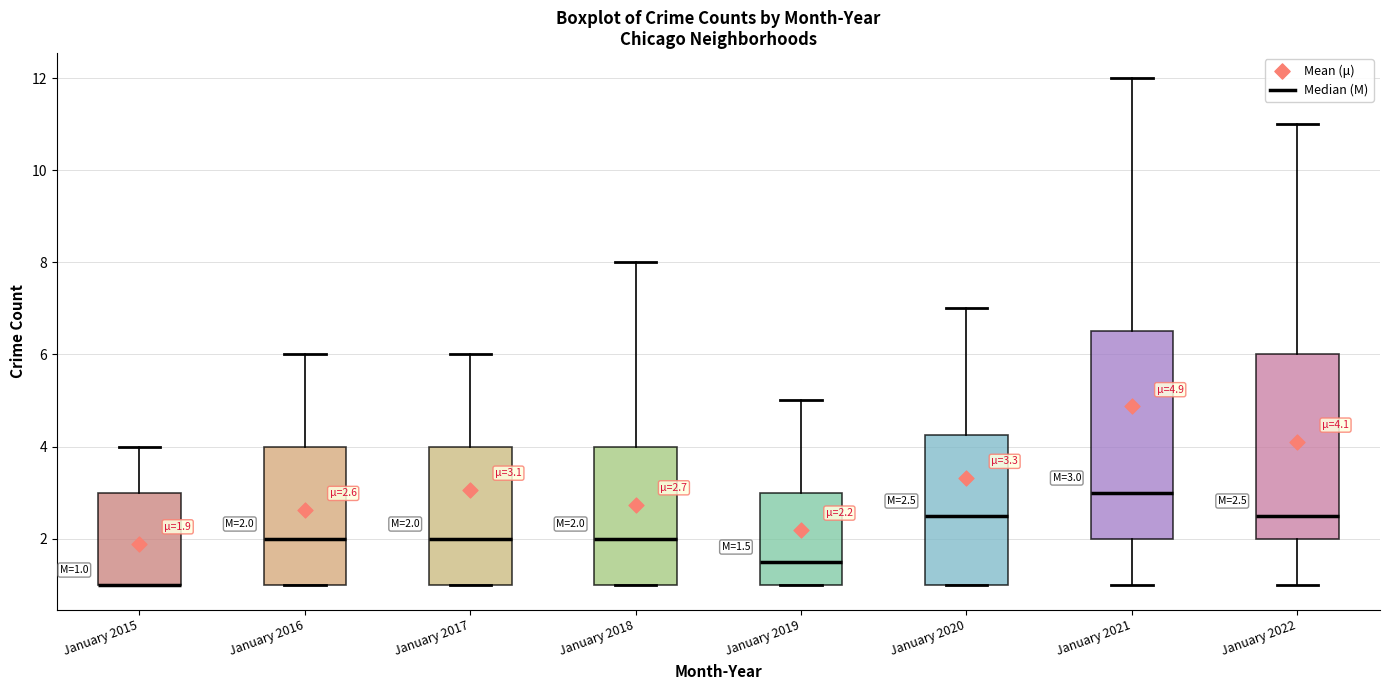

Which box is the tallest, from its lower edge to its upper edge?

January 2021